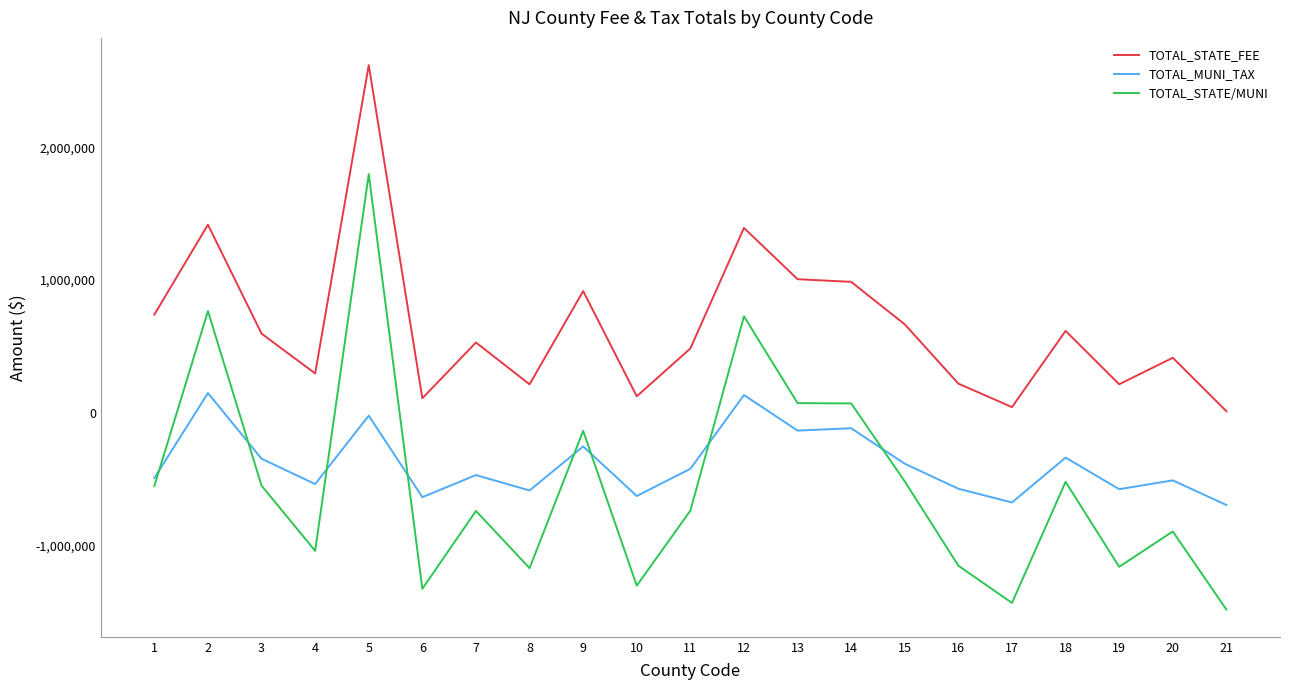

Between which two adjacent categories do TOTAL_MUNI_TAX and TOTAL_STATE/MUNI first intersect?

1 and 2